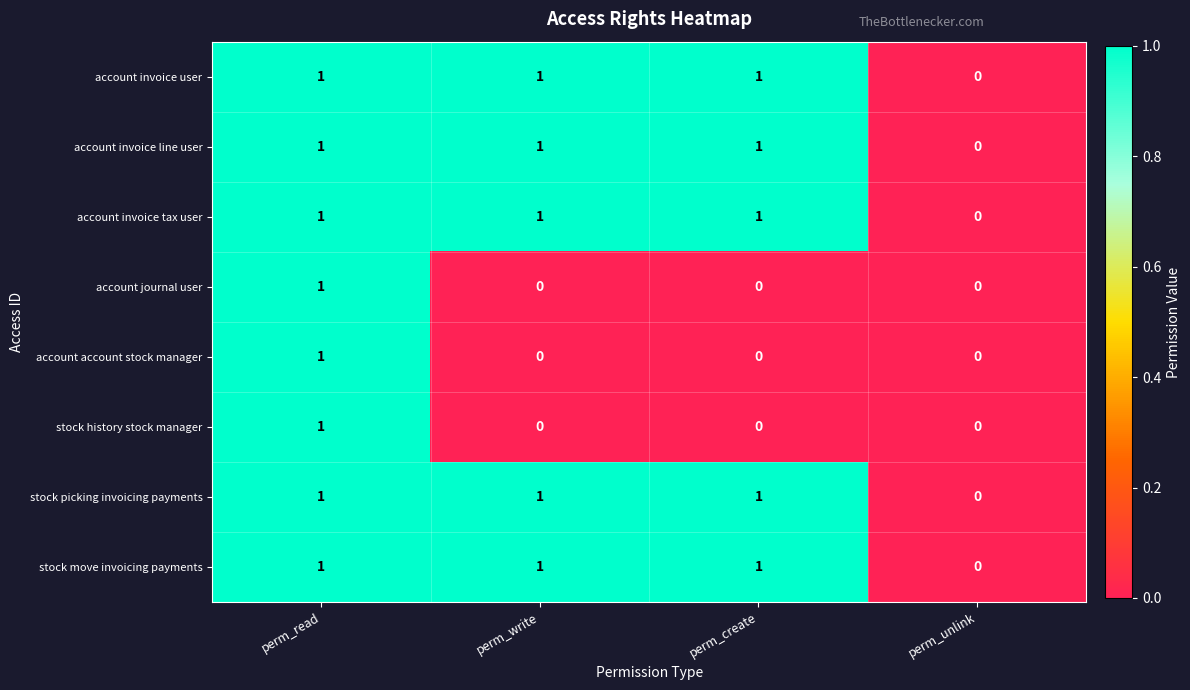

Count the account invoice user values in the range 1 to 2.

3